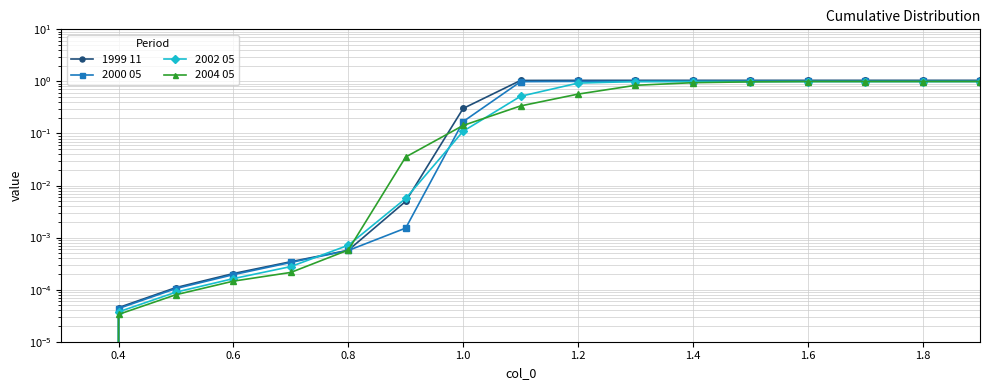

What is the highest value of the 2002 05 series?

1.0